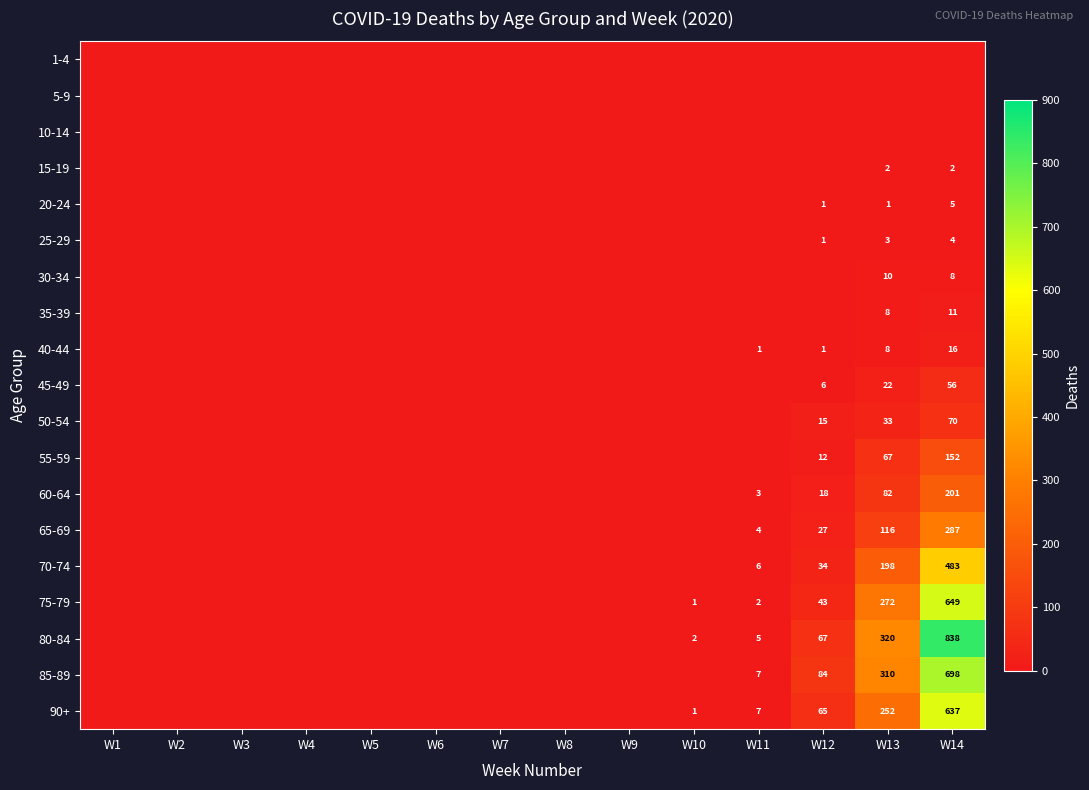

The 70-74 series shows 267 at W13. True or false?

False